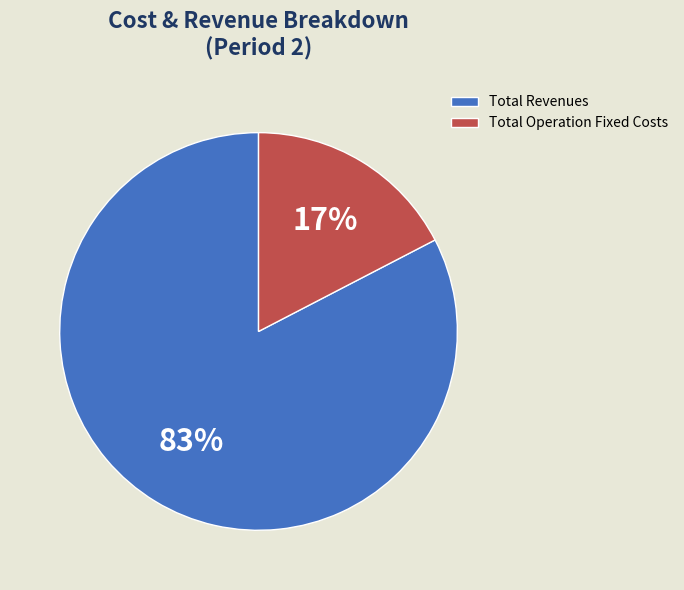

Which has a higher value, Total Revenues or Total Operation Fixed Costs?

Total Revenues